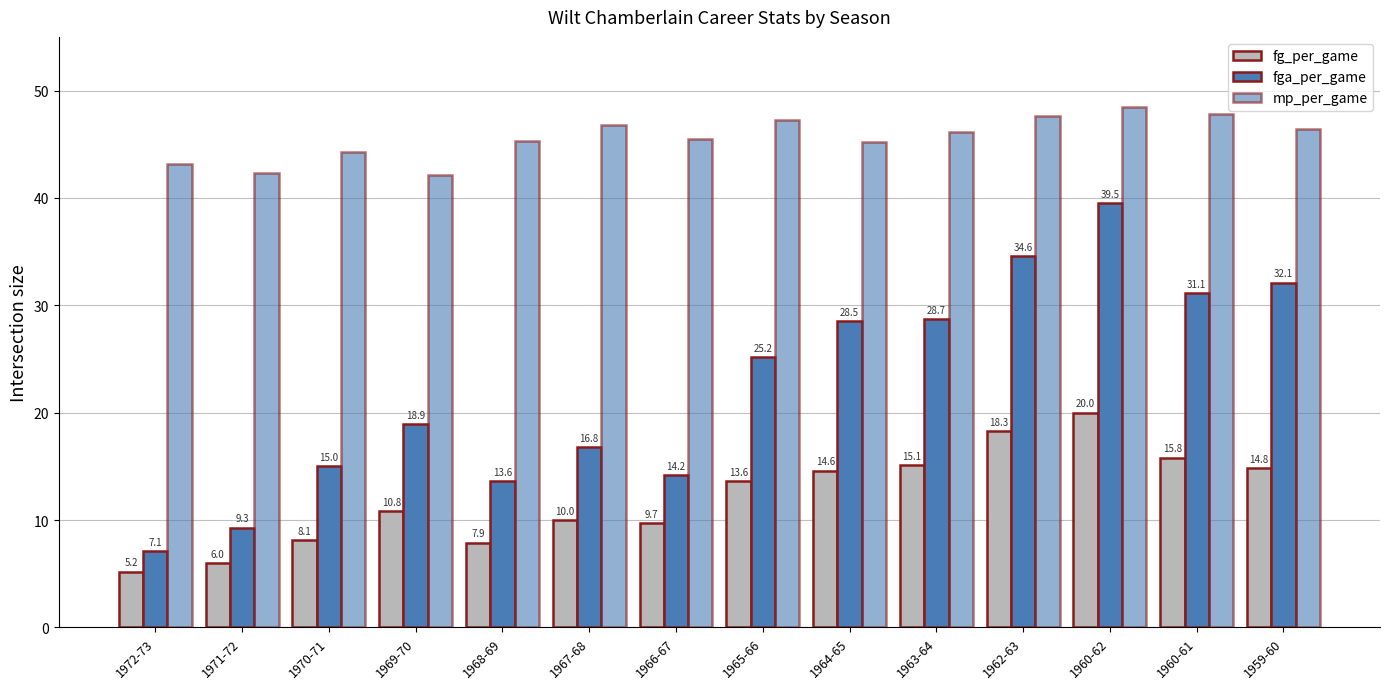

What is the spread (max minus min) of values at 1960-62?

28.5